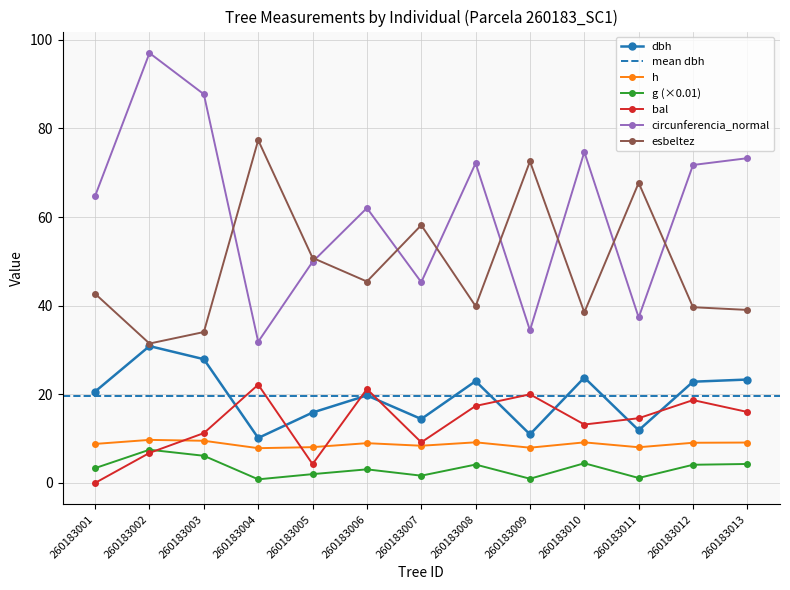

Where is dbh nearest to the value 20?

260183006